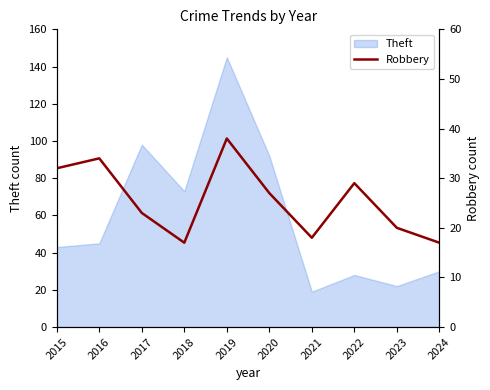

List the labels in order of value, largest first.

2019, 2016, 2015, 2022, 2020, 2017, 2023, 2021, 2018, 2024